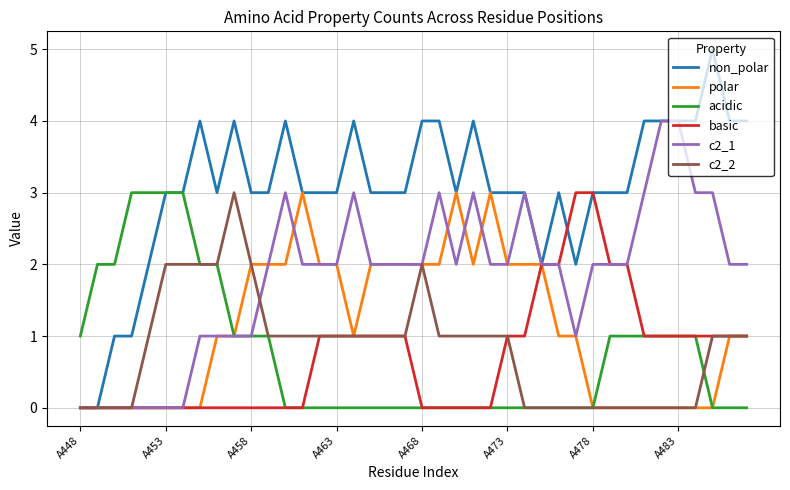

Which series has the largest total across all categories?

non_polar